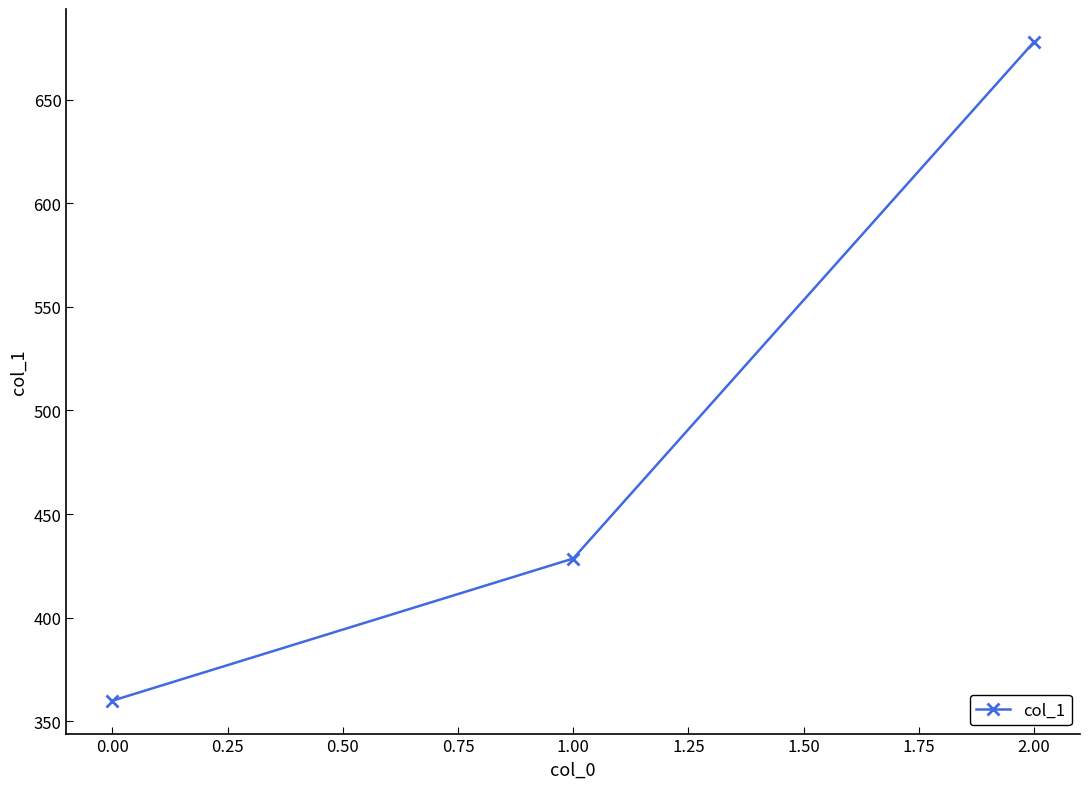

What value does the data have at 2.00?

677.8